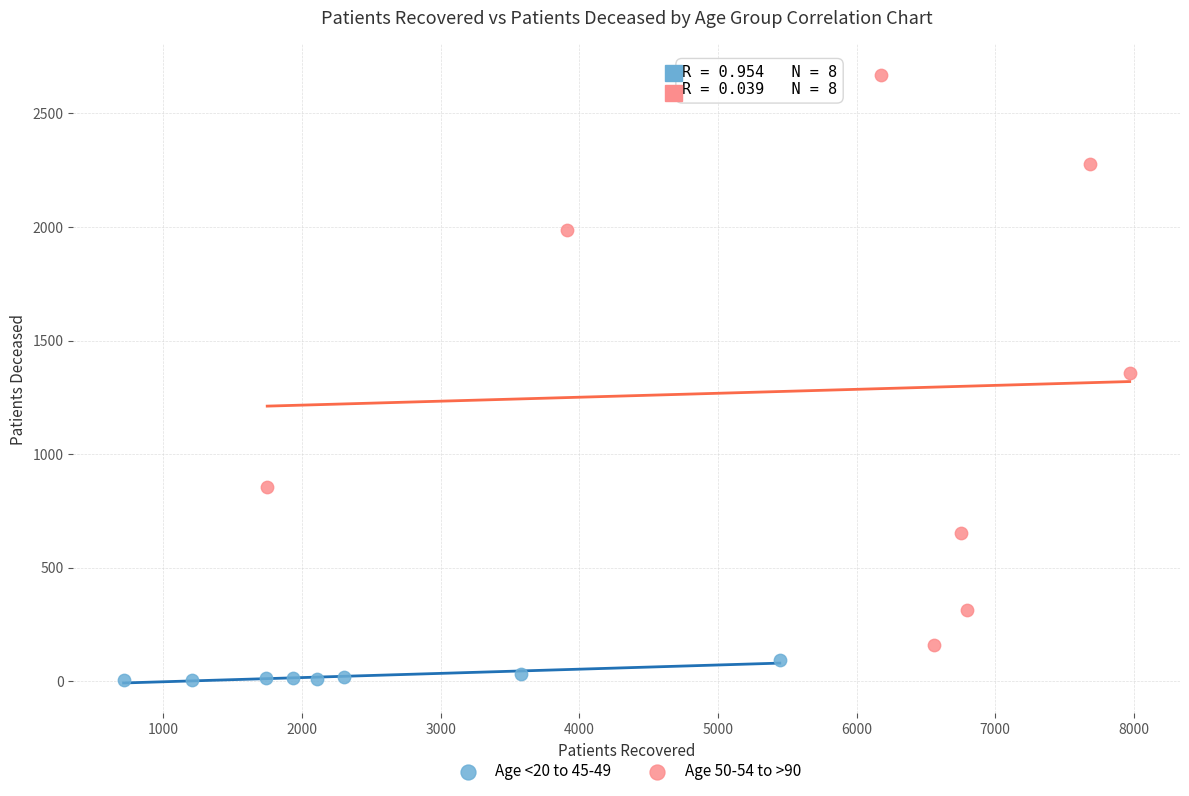

Which series contains the lowest Y value?

Age <20 to 45-49